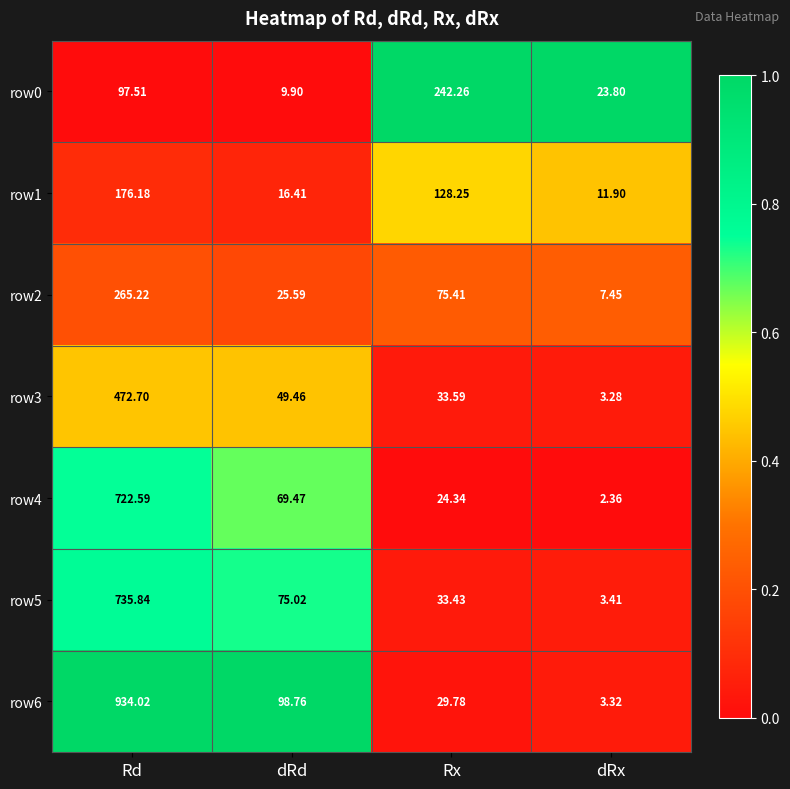

Rank the series at Rx from highest to lowest value.

row0, row1, row2, row3, row5, row6, row4